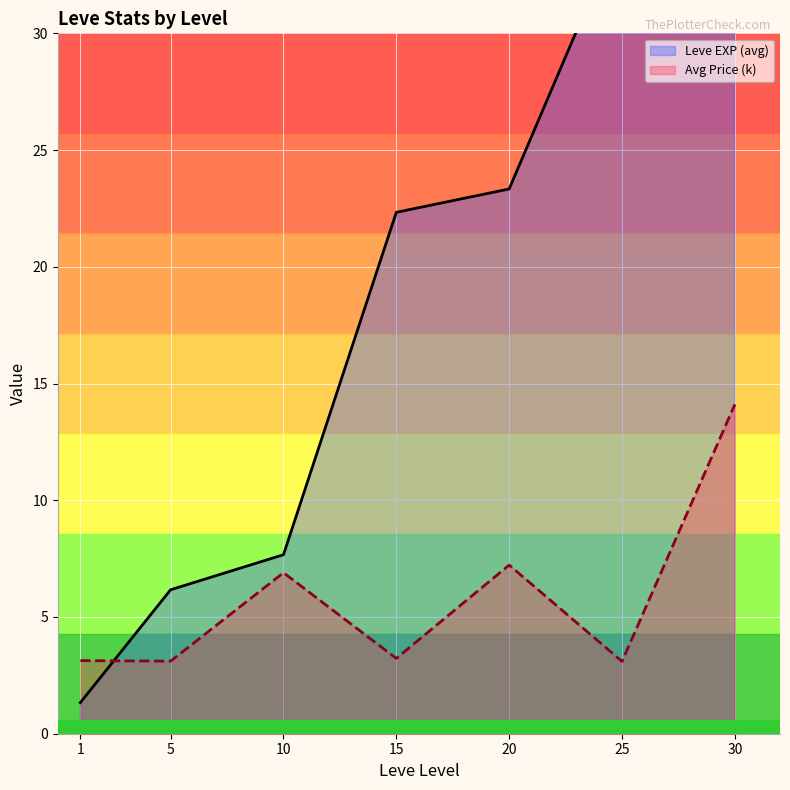

What is the difference between the second highest and minimum values in the Leve EXP (avg) series?

33.3